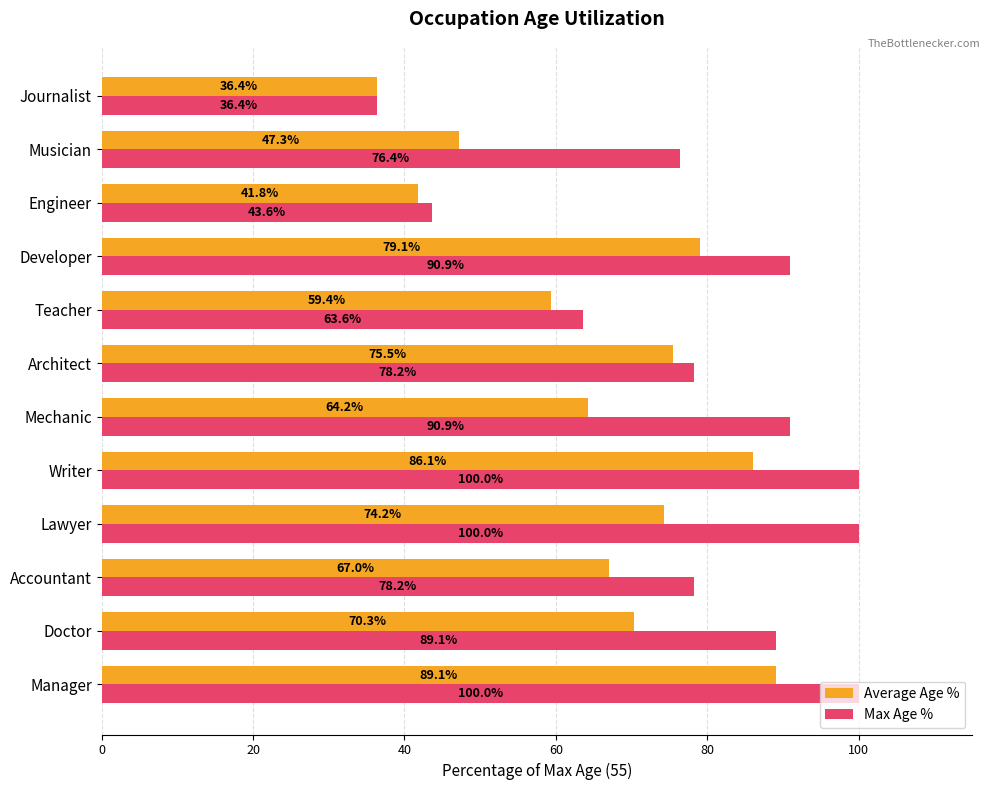

Rank the series by their average value, from highest to lowest.

Max Age %, Average Age %